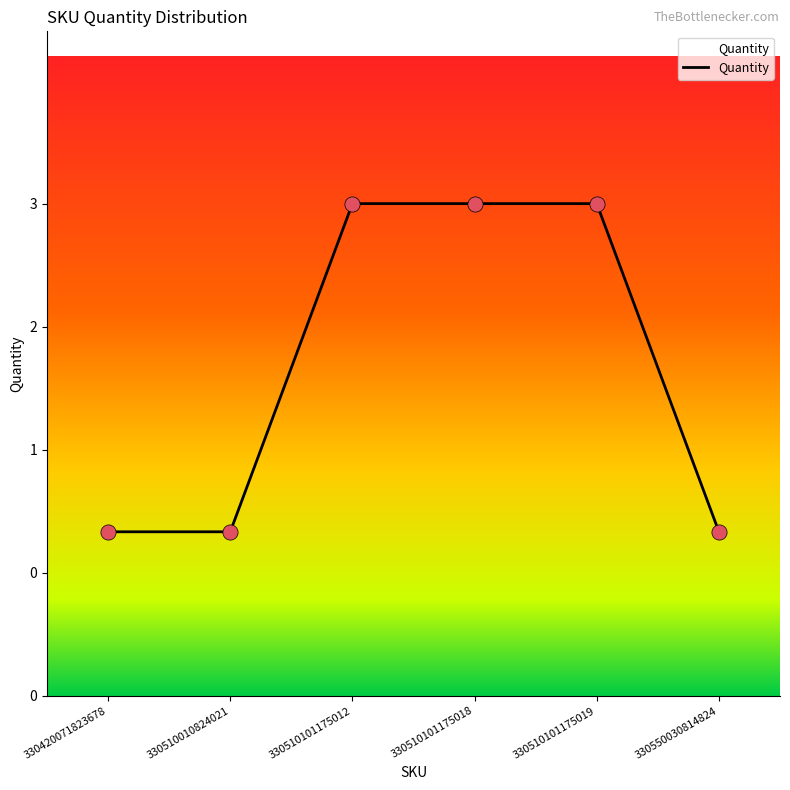

Does the chart have visible grid lines?

No